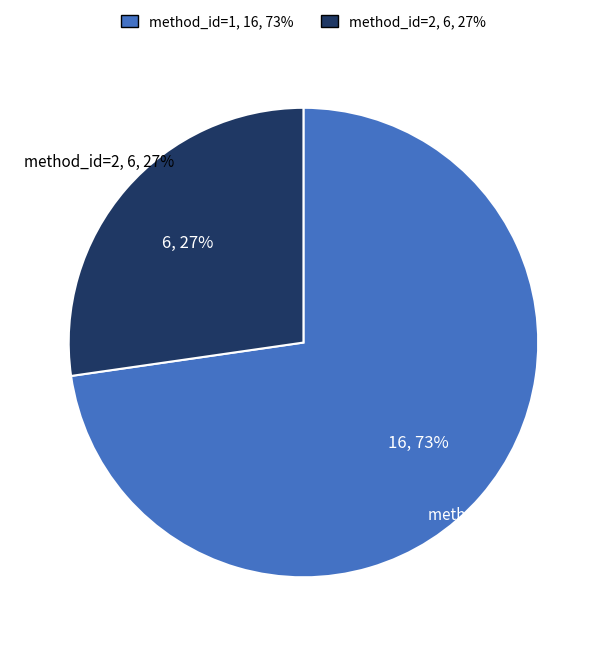

Between method_1 and method_2, which is larger?

method_1